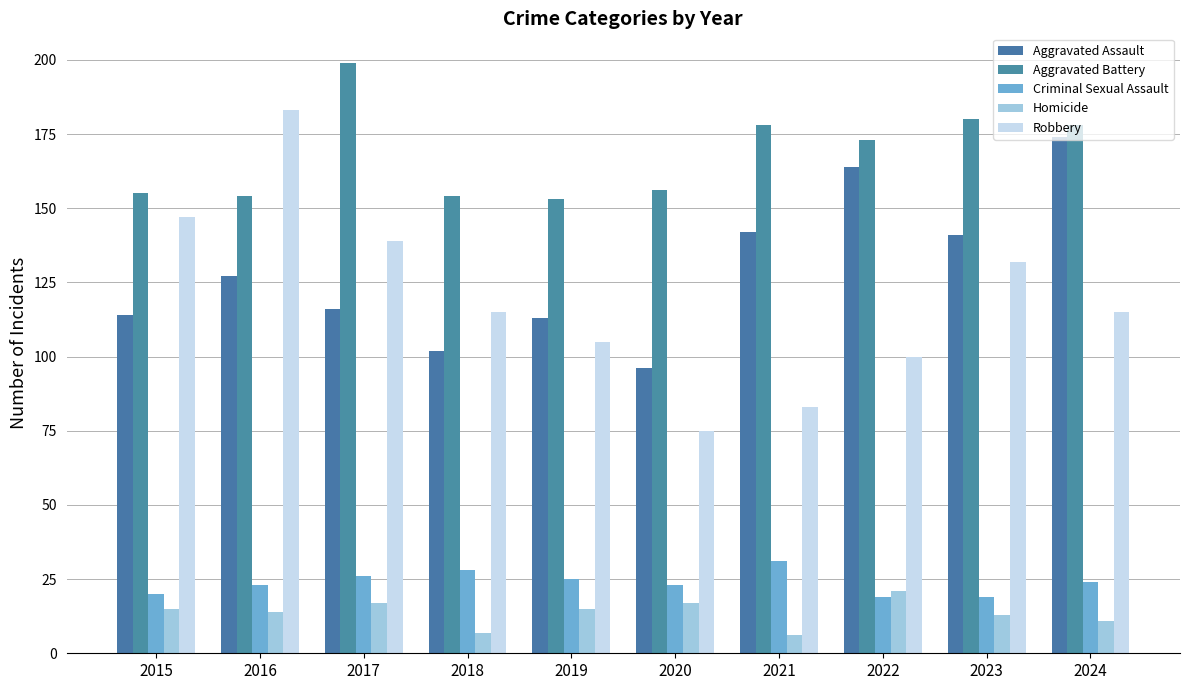

What is the value of the Aggravated Assault bar at the 3rd from the left?

116